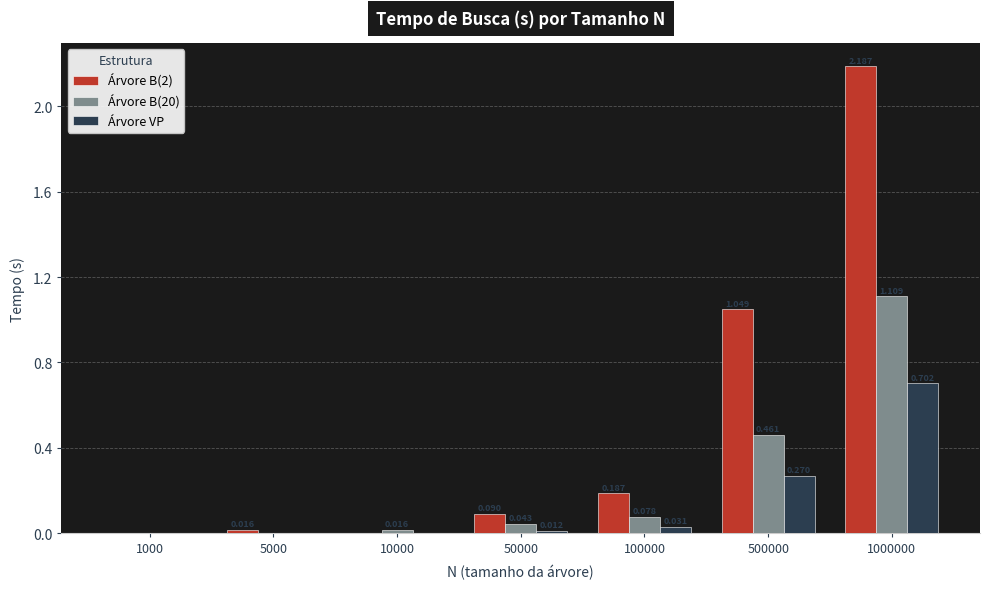

What are all the series names shown in the legend?

Árvore B(2), Árvore B(20), Árvore VP